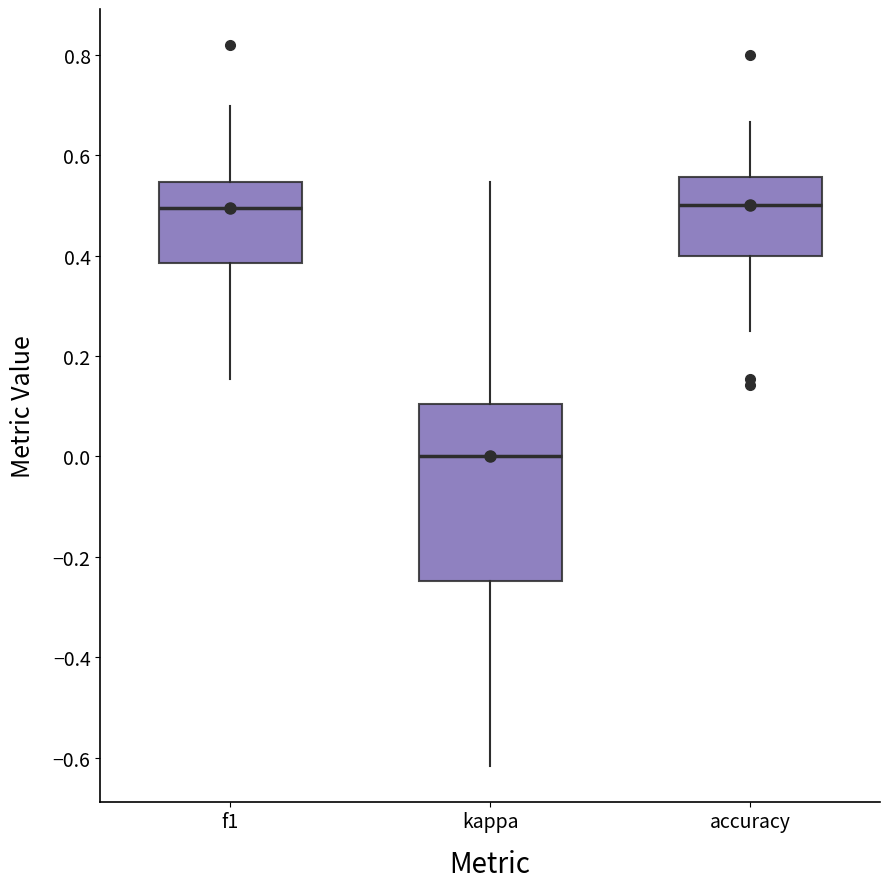

Where is the lower edge of the box for f1 on the y-axis? The values are not printed on the chart, so give them approximately, as read against the axis.

0.38